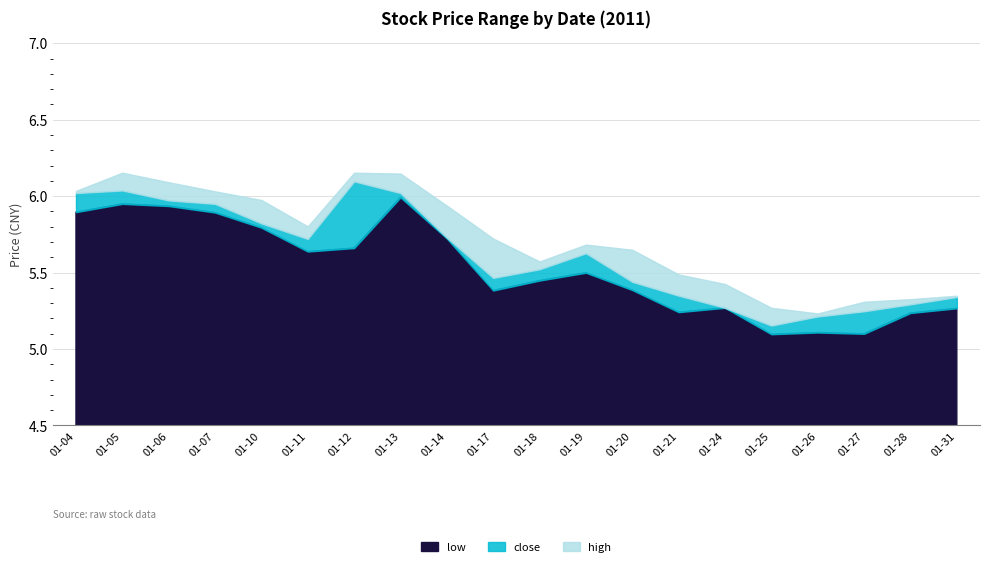

Reading right to left, extract all data points from this chart.

close: 5.3	5.3	5.2	5.2	5.2	5.3	5.3	5.4	5.6	5.5	5.5	5.7	6.0	6.1	5.7	5.8	5.9	6.0	6.0	6.0
high: 5.3	5.3	5.3	5.2	5.3	5.4	5.5	5.6	5.7	5.6	5.7	5.9	6.1	6.2	5.8	6.0	6.0	6.1	6.2	6.0
low: 5.3	5.2	5.1	5.1	5.1	5.3	5.2	5.4	5.5	5.4	5.4	5.7	6.0	5.7	5.6	5.8	5.9	5.9	5.9	5.9